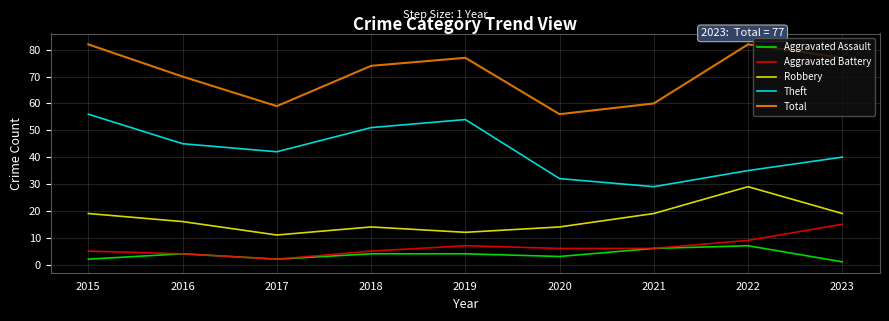

The Robbery series shows 7 at 2017. True or false?

False